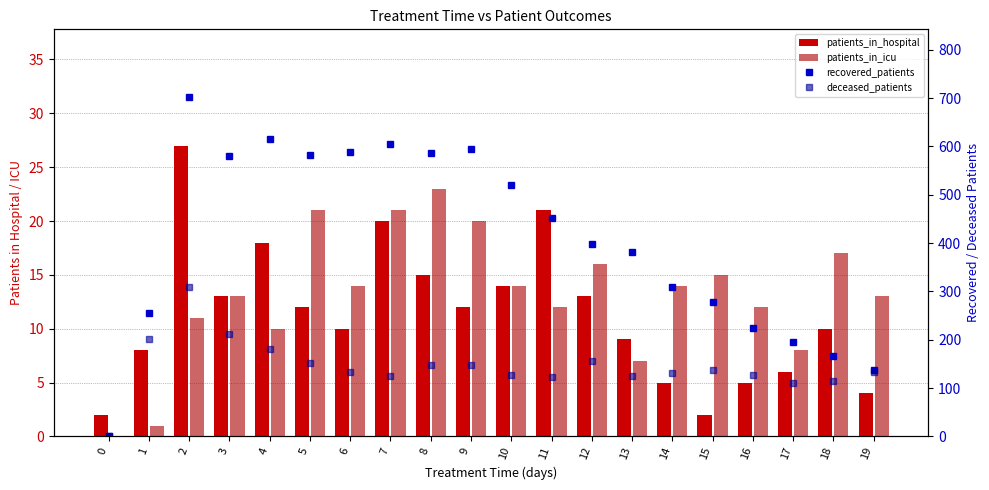

Which series has the largest range (max minus min)?

recovered_patients